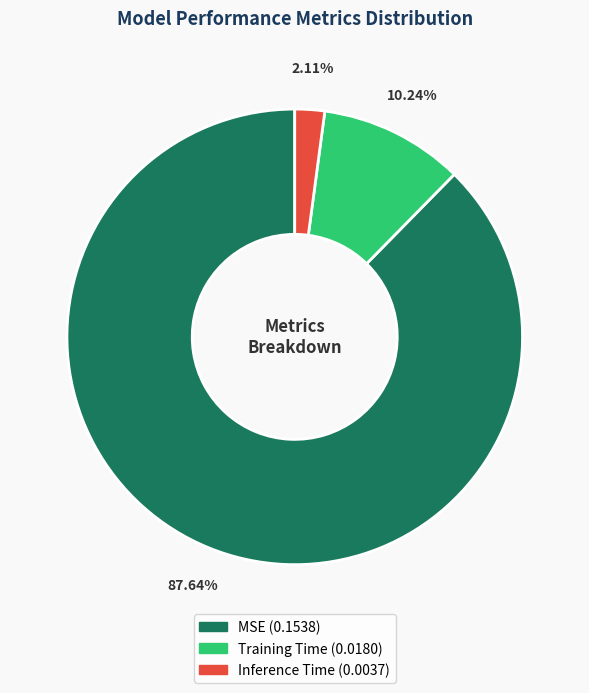

To the nearest percent, what percentage of the pie is MSE?

88%